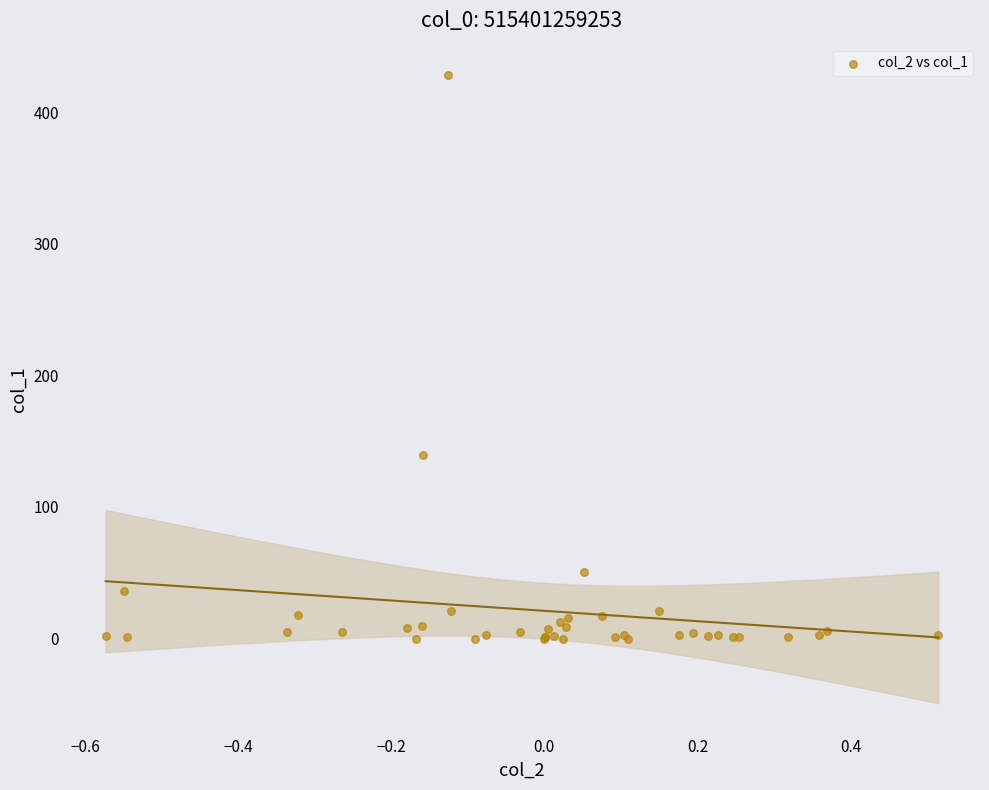

What Y value in the scatter plot is closest to 214?

139.3